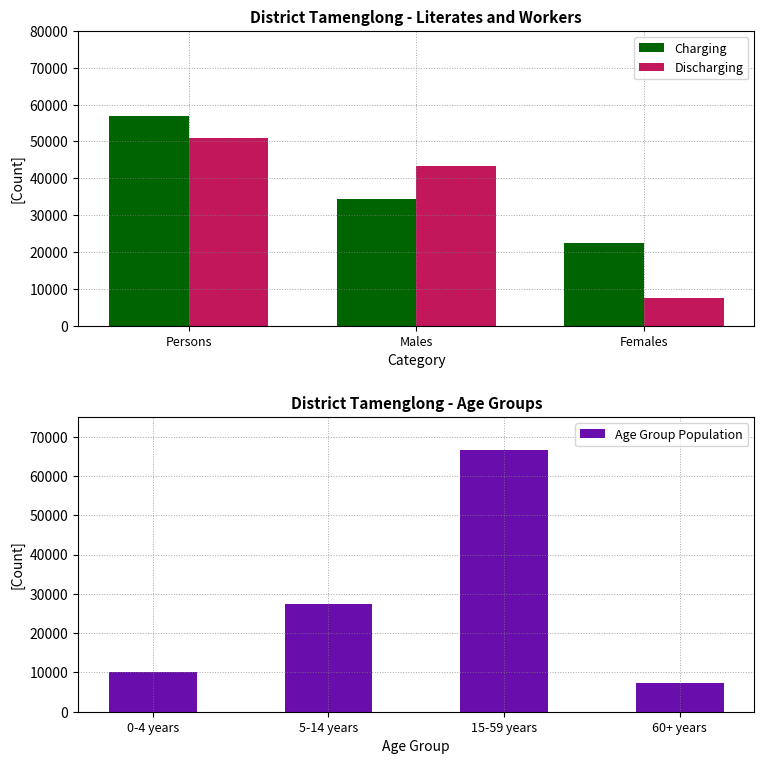

Is it true that Discharging equals 50863 at Persons?

True